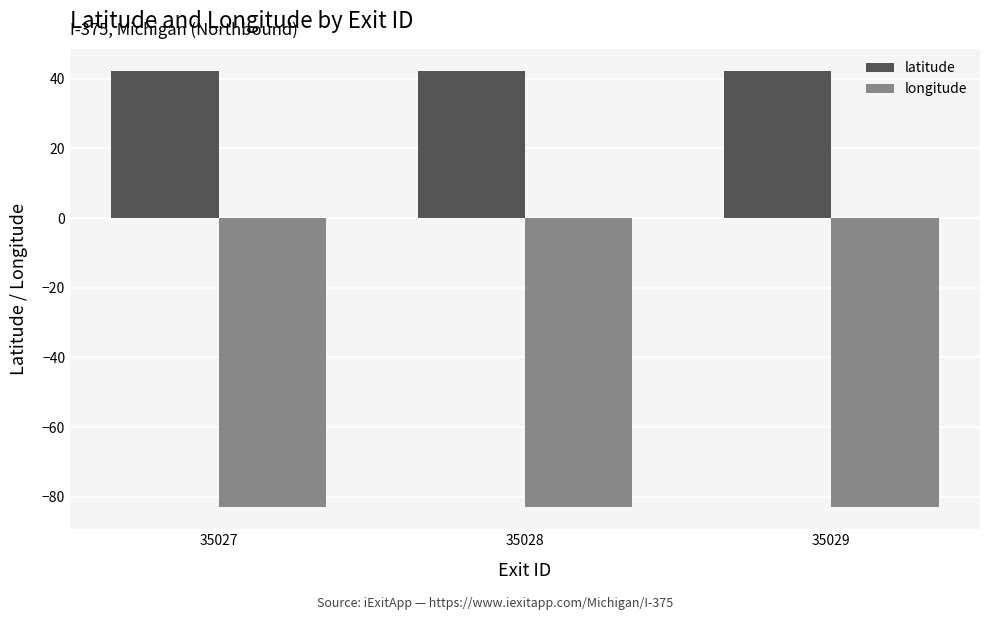

What is the difference between the highest and lowest values at 35027?

125.4